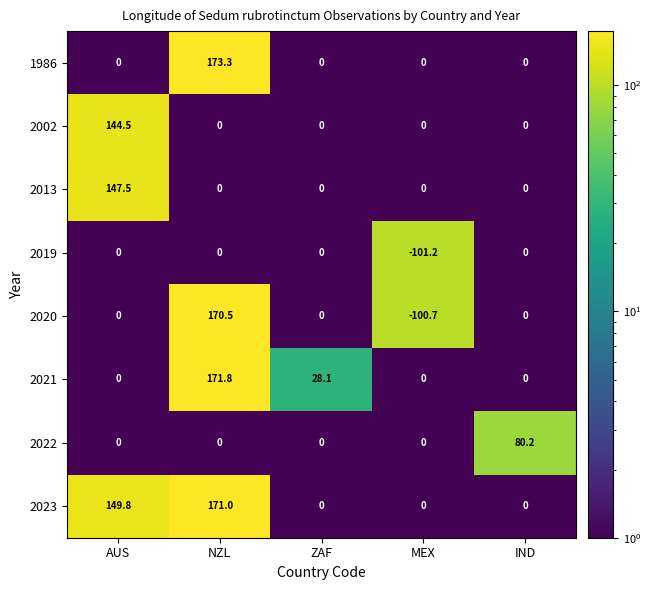

What is the total value across all series at AUS?

441.8